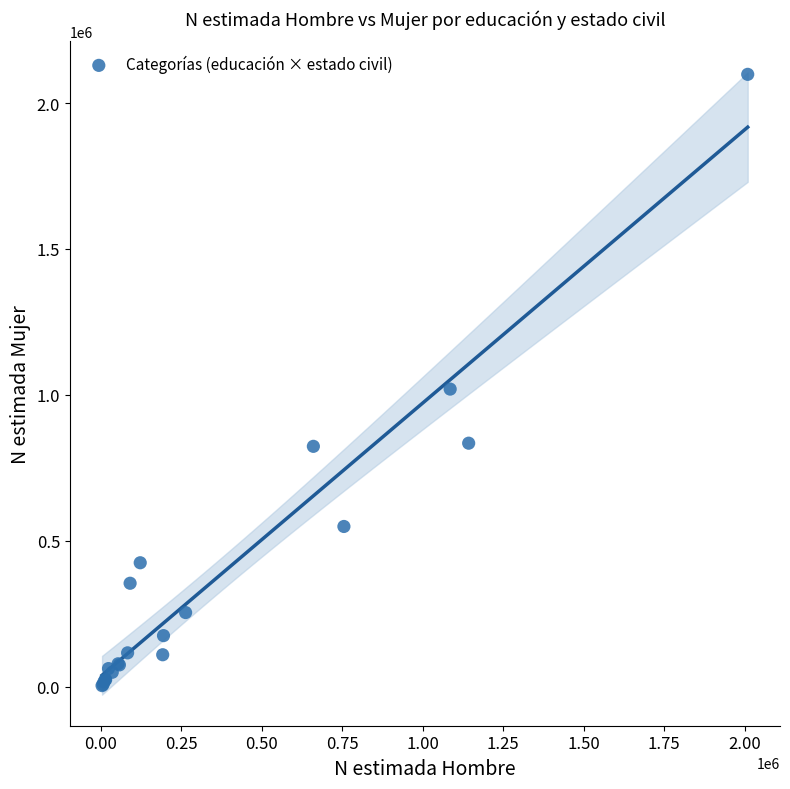

What Y value in the scatter plot is closest to 1051208?

1019980